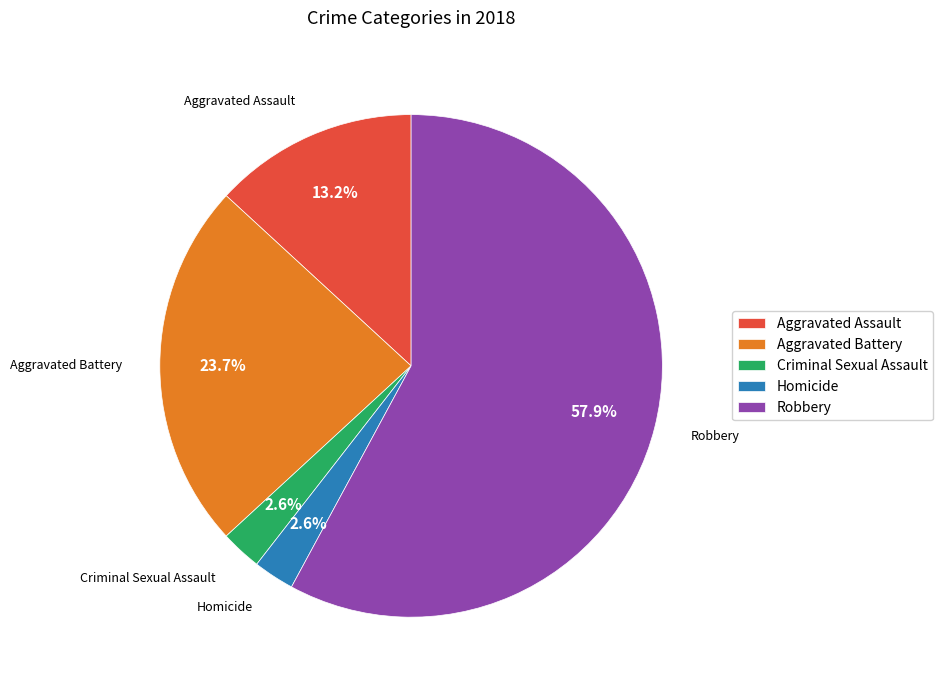

Is there any slice that represents more than half of the pie?

Yes